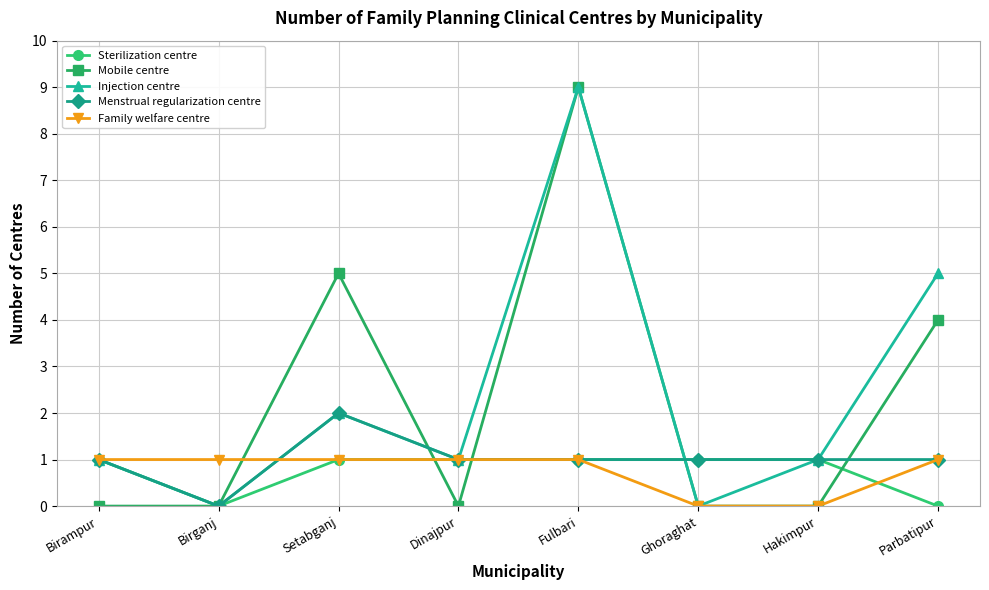

At which category does the chart reach its peak across all series?

Fulbari